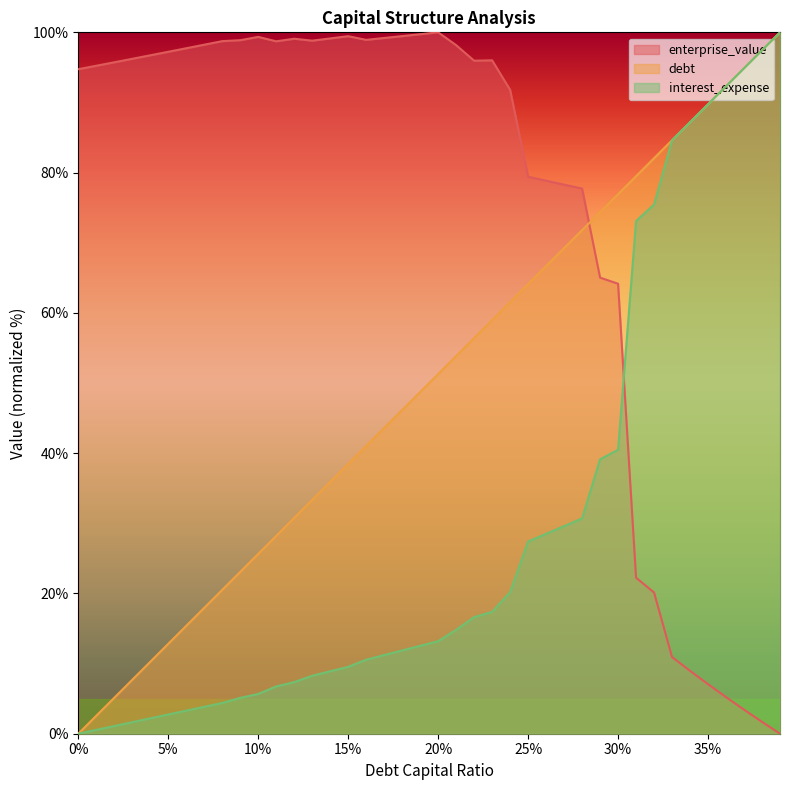

True or false: enterprise_value has a value of 44.2 at 10%.

False